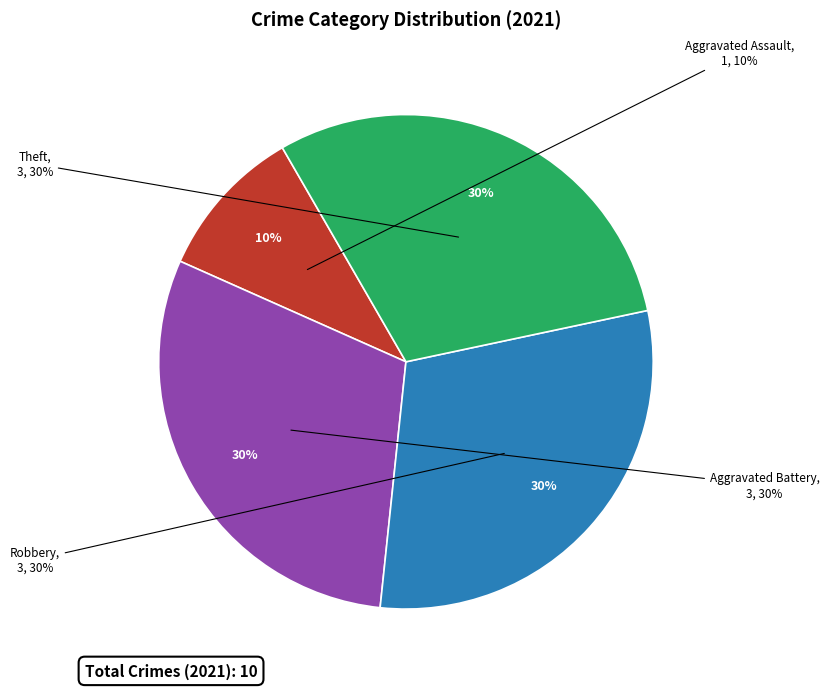

Which slice is the largest?

Aggravated Battery